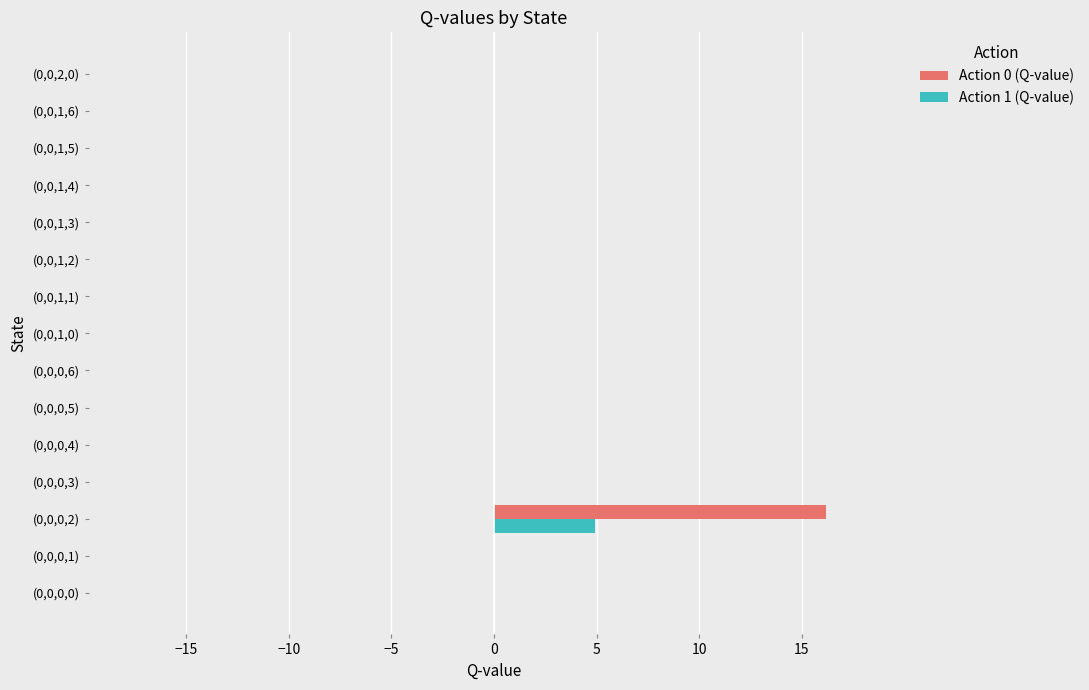

Which label corresponds to the largest value in the chart?

(0,0,0,2)